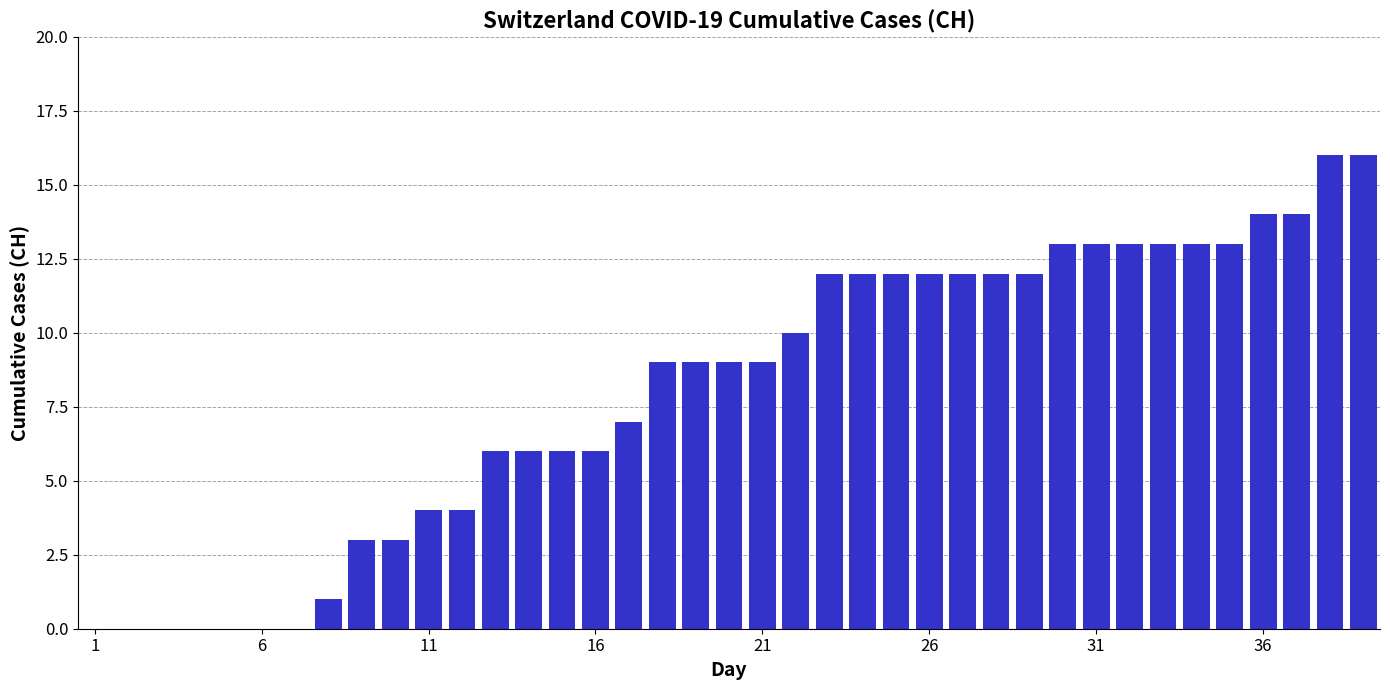

What is the sum of all values?

314